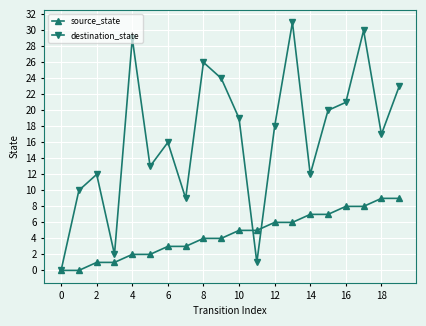

Which series has the largest total across all categories?

destination_state